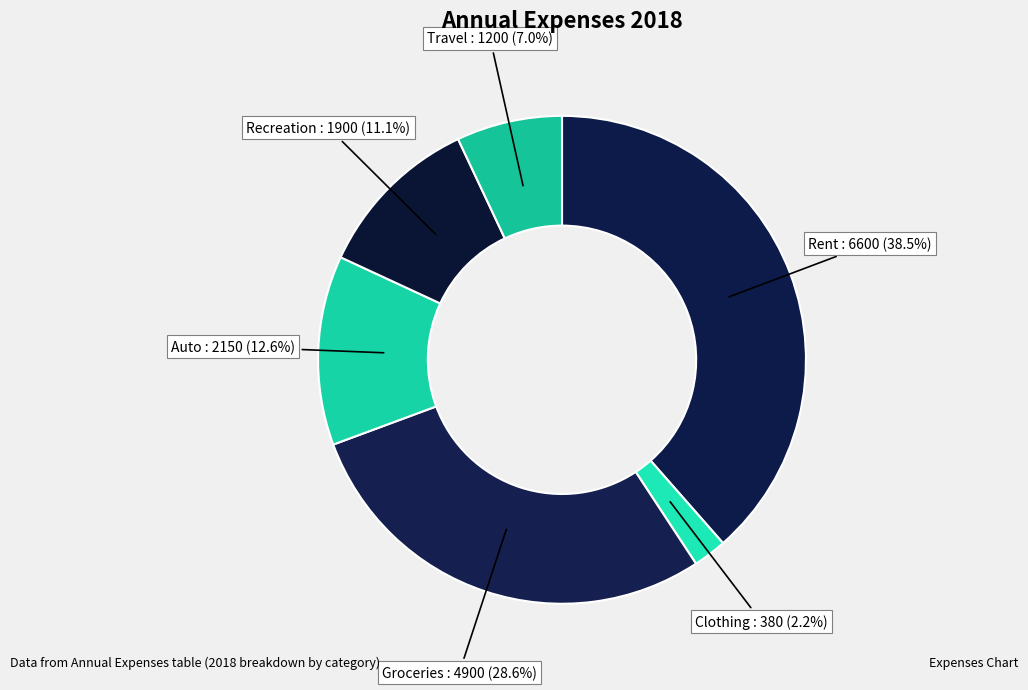

To the nearest percent, what is the difference between the largest and smallest slice percentages?

36%